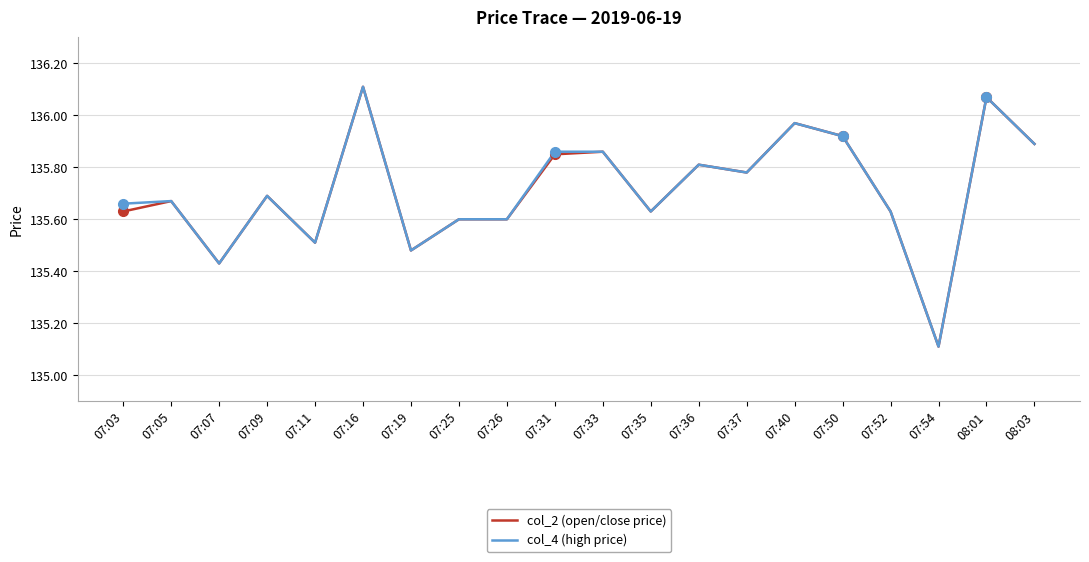

Where is col_2 (open/close price) nearest to the value 135?

07:54